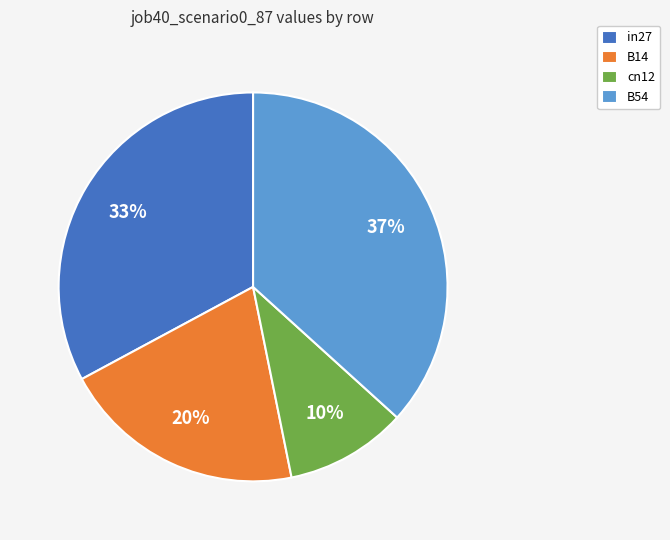

Which category has the biggest portion of the pie?

B54